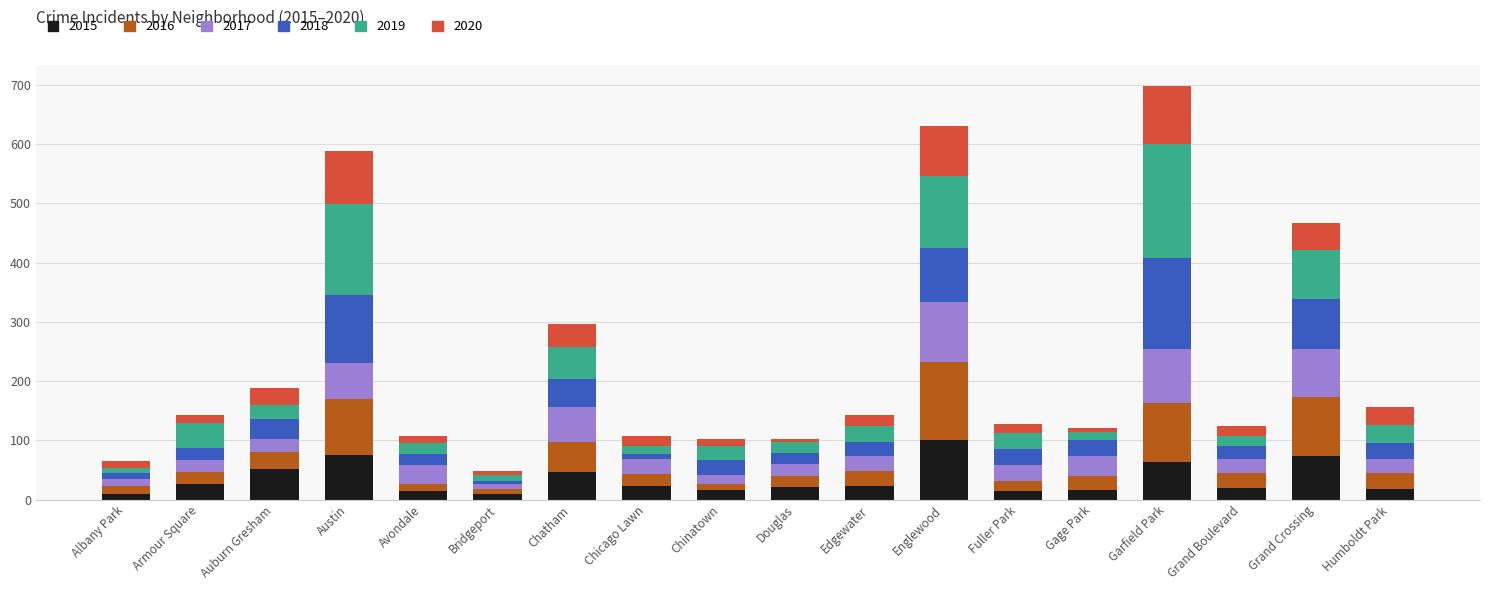

What is the total value across all series at Garfield Park?

699